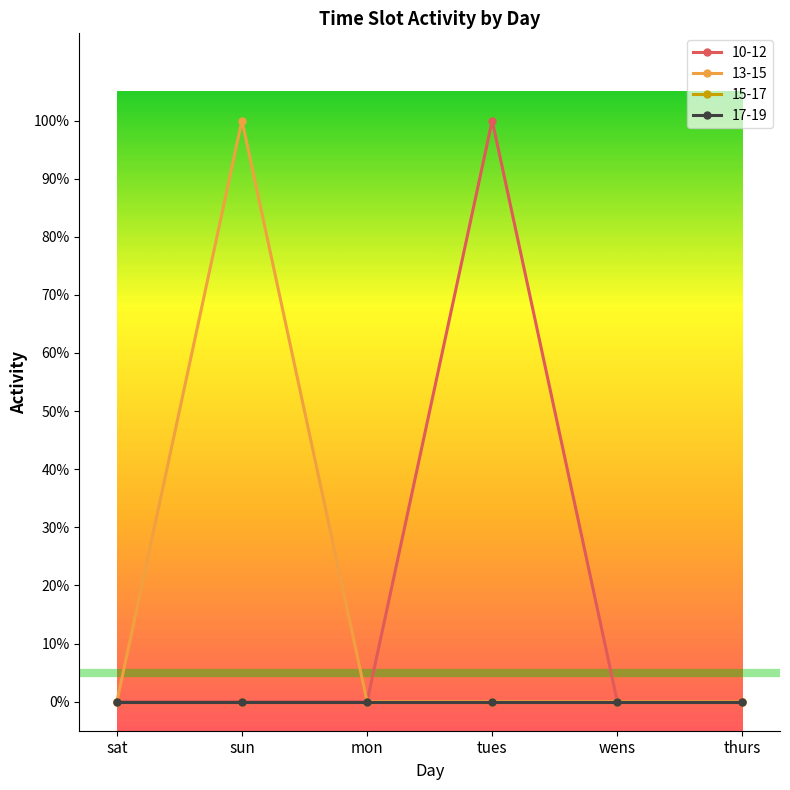

Does the chart have visible grid lines?

No